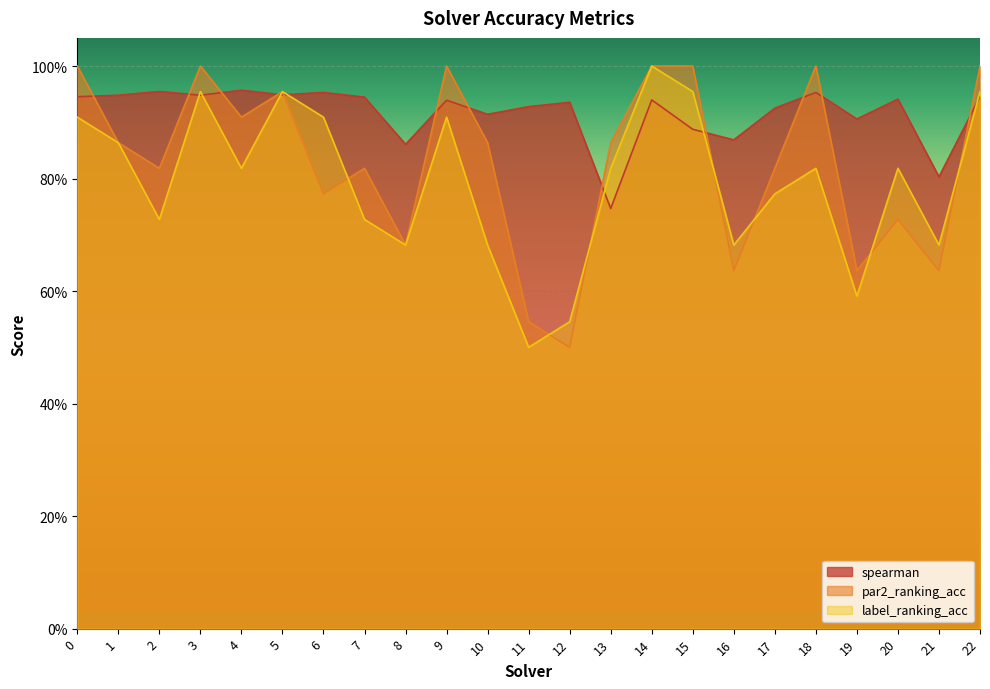

True or false: label_ranking_acc has a value of 1.0 at 14.

True